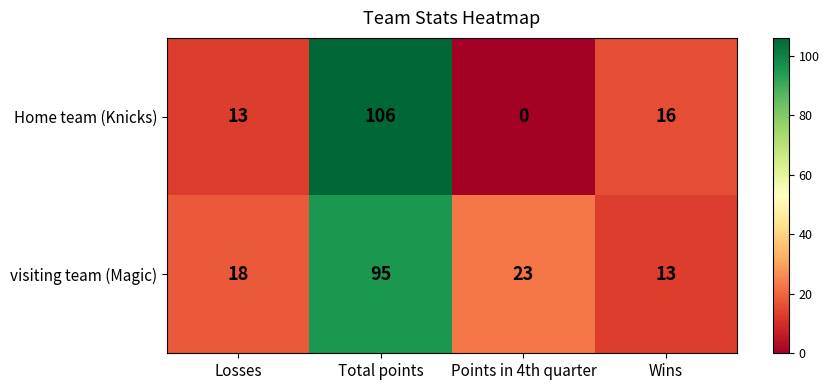

How many values in Home team (Knicks) are above zero?

3